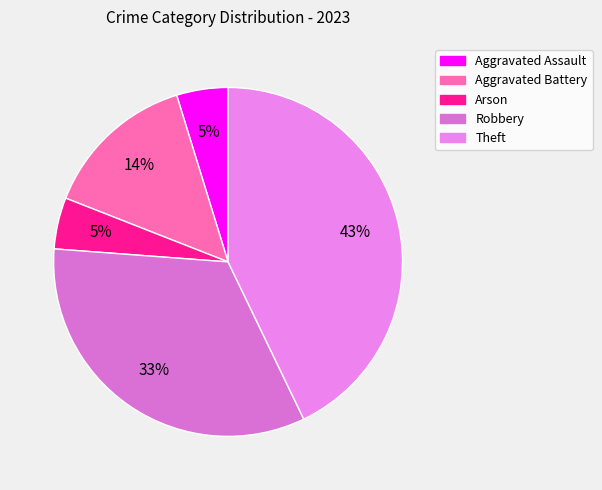

Is it true that Arson is 5% of the pie?

True